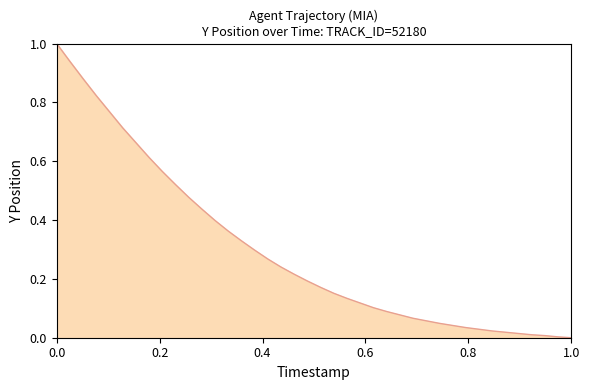

What is the difference between the maximum and minimum values?

1.0